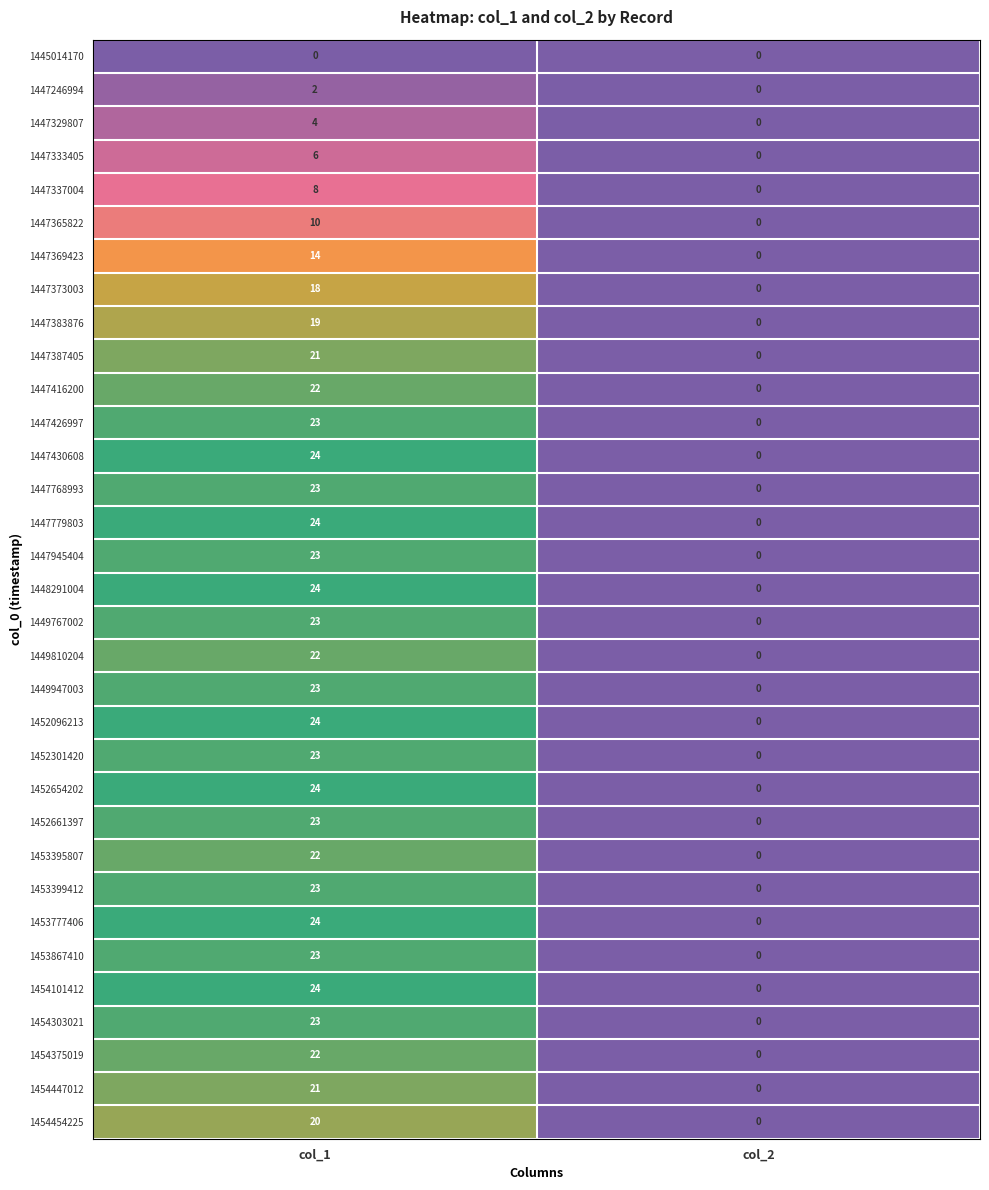

Rank the categories by 1447779803 value from highest to lowest.

col_1, col_2